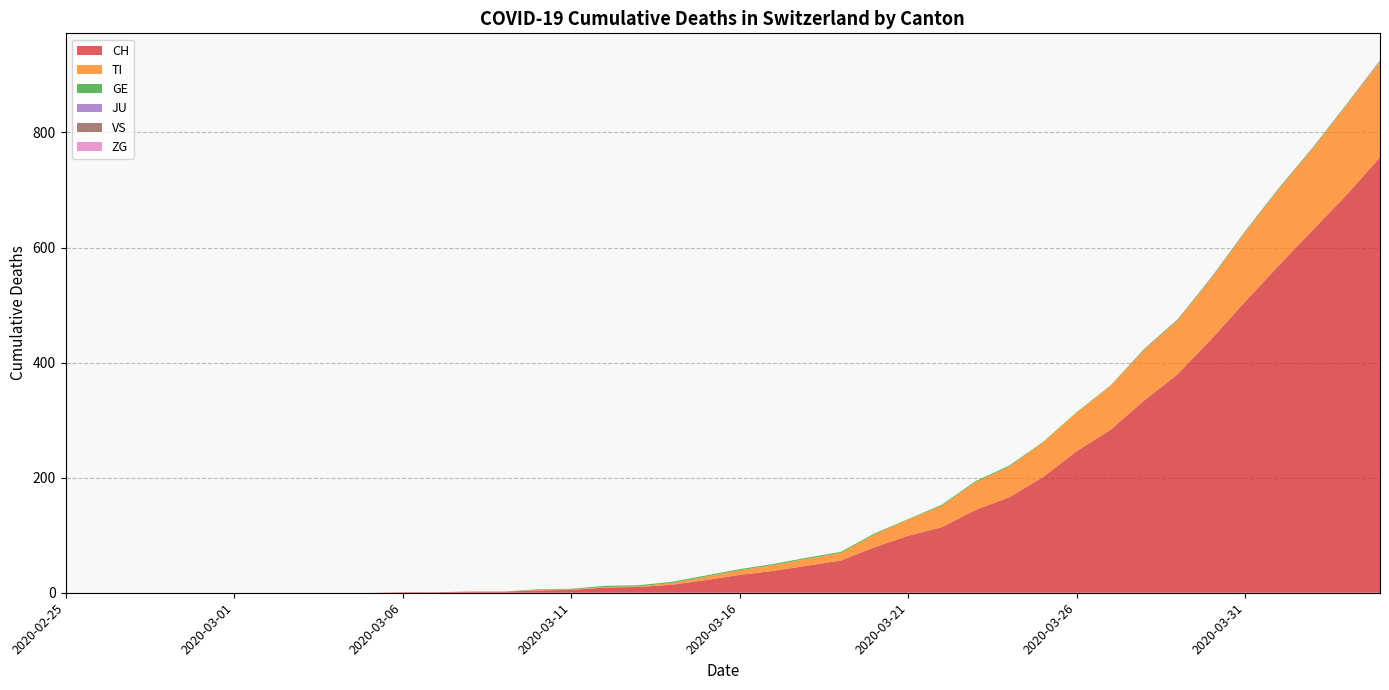

Reading right to left, transcribe all the data shown in this chart.

CH: 757	691	630	569	506	441	380	334	283	246	201	166	144	114	99	79	56	47	38	31	22	14	10	9	5	4	2	2	1	1	0	0	0	0	0	0	0	0	0	0
TI: 165	155	141	132	120	105	93	87	76	67	60	53	48	37	28	22	13	12	10	8	6	3	1	1	1	1	0	0	0	0	0	0	0	0	0	0	0	0	0	0
GE: 2	2	2	2	2	2	2	2	1	1	1	2	2	2	1	2	2	2	2	2	2	2	2	2	1	1	0	0	0	0	0	0	0	0	0	0	0	0	0	0
JU: 0	0	0	0	0	0	0	0	0	0	0	0	0	0	0	0	0	0	0	0	0	0	0	0	0	0	0	0	0	0	0	0	0	0	0	0	0	0	0	0
VS: 0	0	0	0	0	0	0	0	0	0	0	0	0	0	0	0	0	0	0	0	0	0	0	0	0	0	0	0	0	0	0	0	0	0	0	0	0	0	0	0
ZG: 2	1	1	1	1	1	1	1	0	0	0	0	0	0	0	0	0	0	0	0	0	0	0	0	0	0	0	0	0	0	0	0	0	0	0	0	0	0	0	0